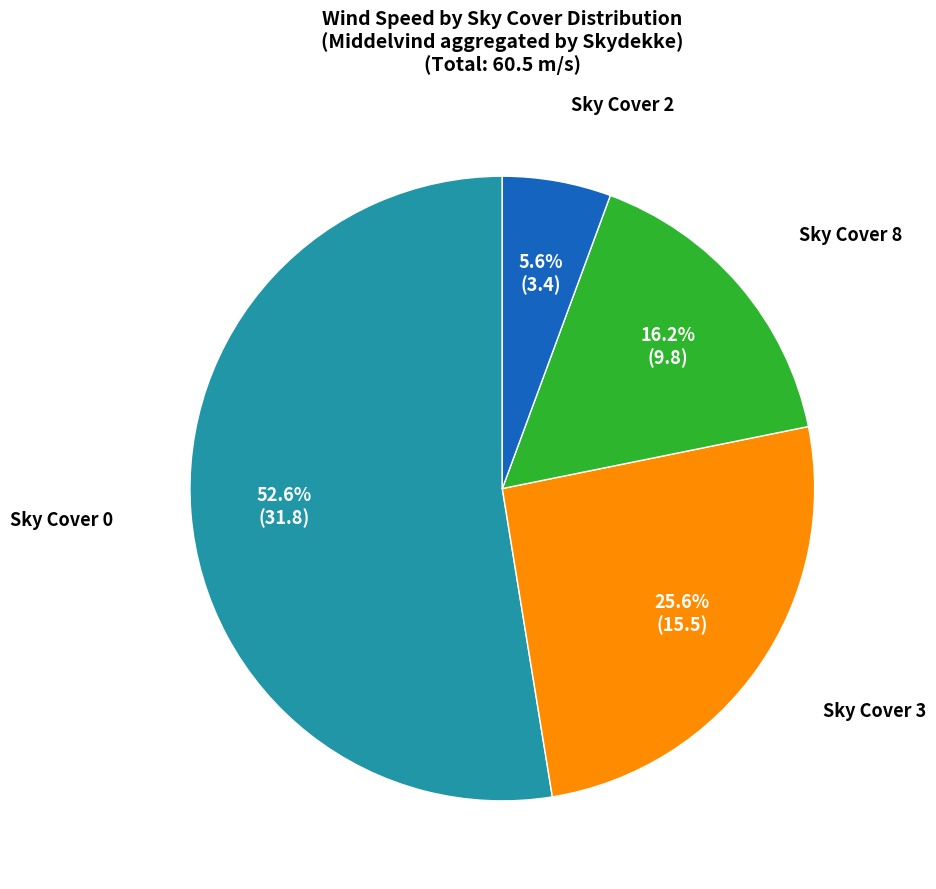

Does any single category account for the majority?

Yes